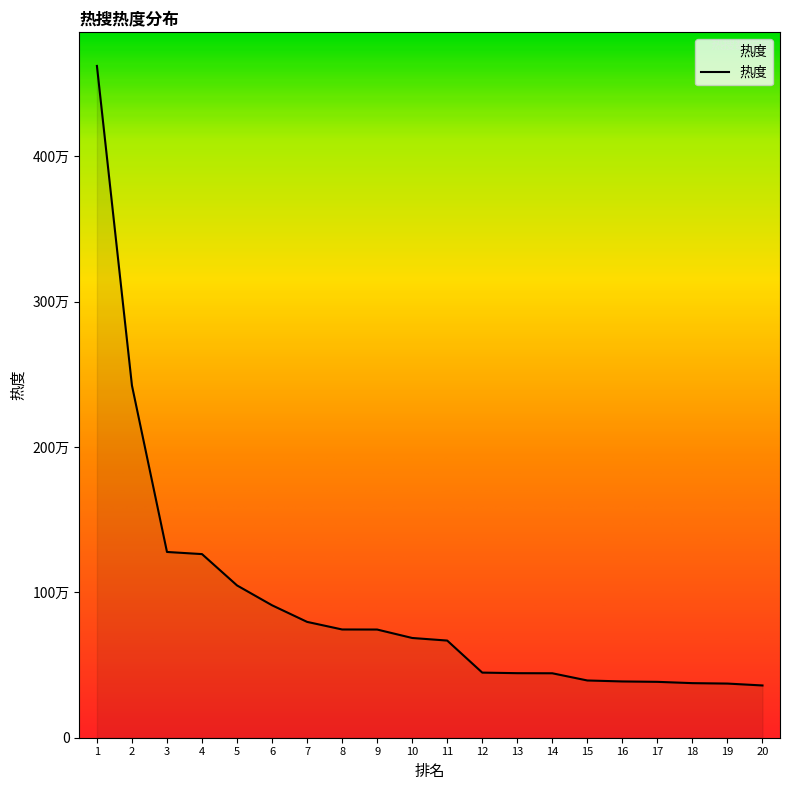

Is it true that the value at 20 is 359503?

True